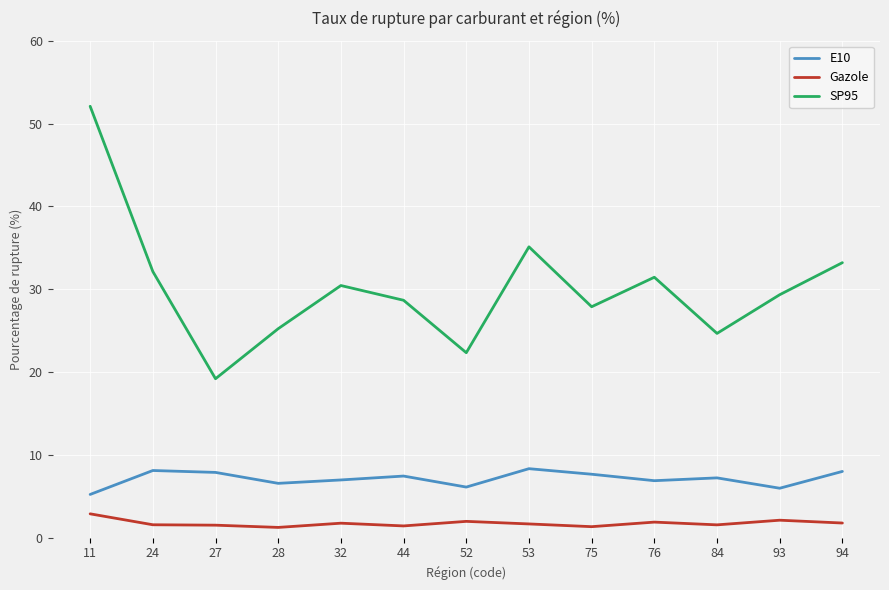

What is the maximum value shown in the chart?

52.1